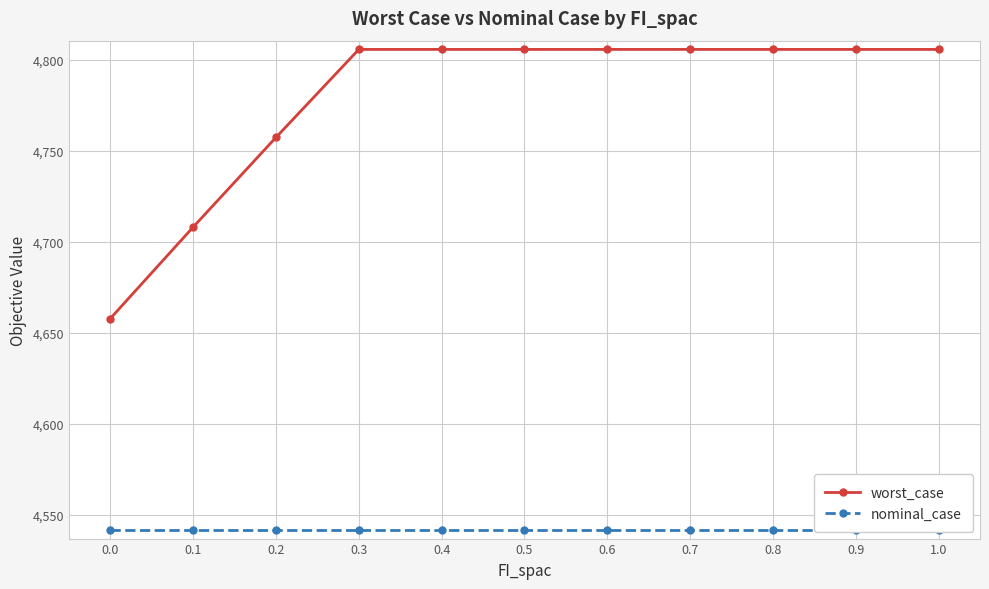

Does the chart have visible grid lines?

Yes